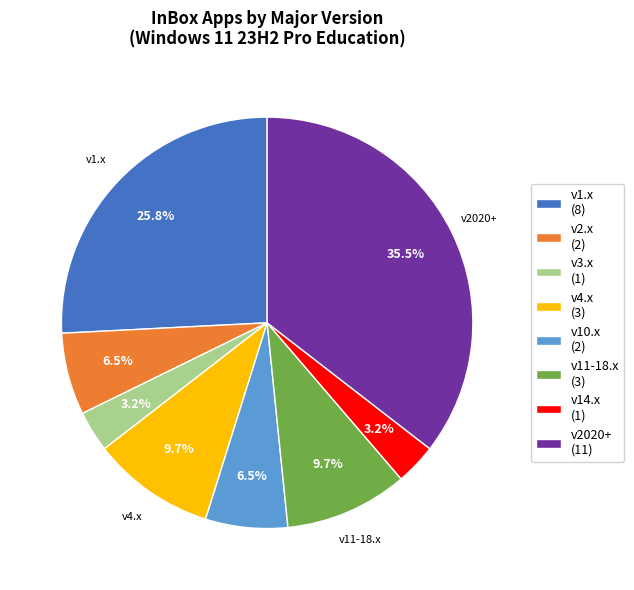

Approximately how many times larger is the value at v1.x (8) compared to v4.x (3)?

2.7